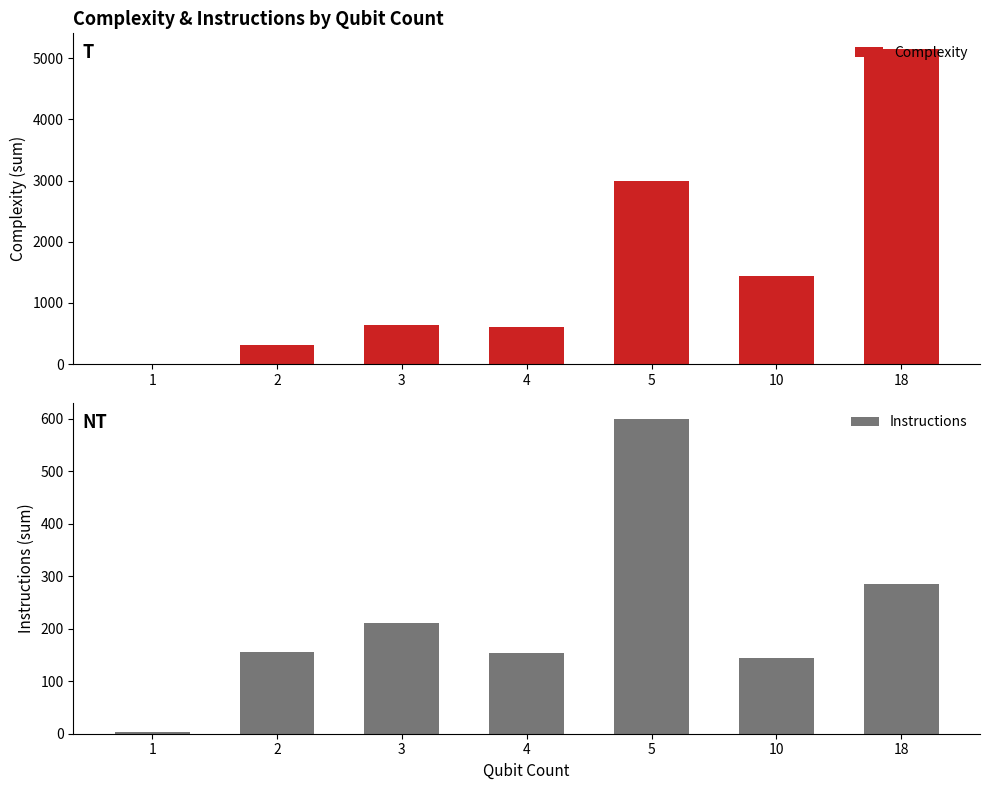

What is the difference between the second highest and second lowest values in the Complexity series?

2690